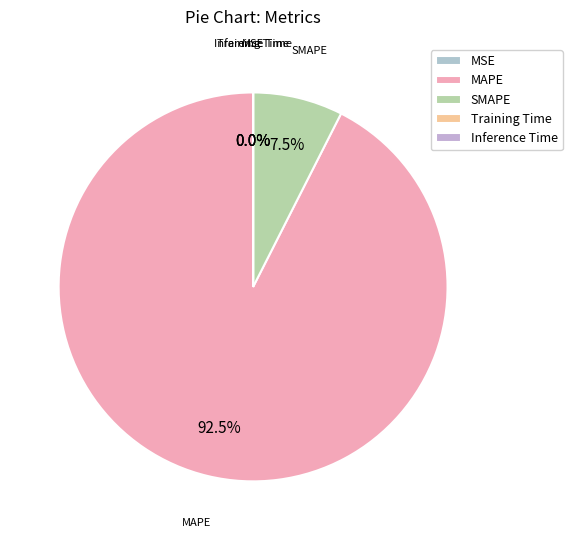

Is the sum of MSE and Inference Time greater than half?

No